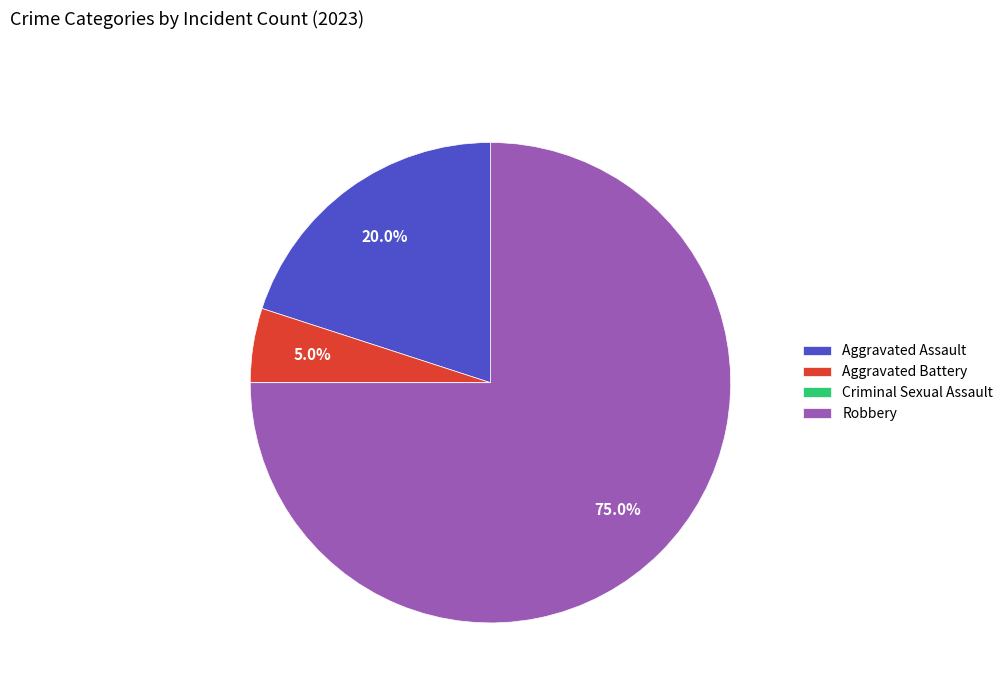

Combined, do Aggravated Battery and Robbery account for over 50%?

Yes